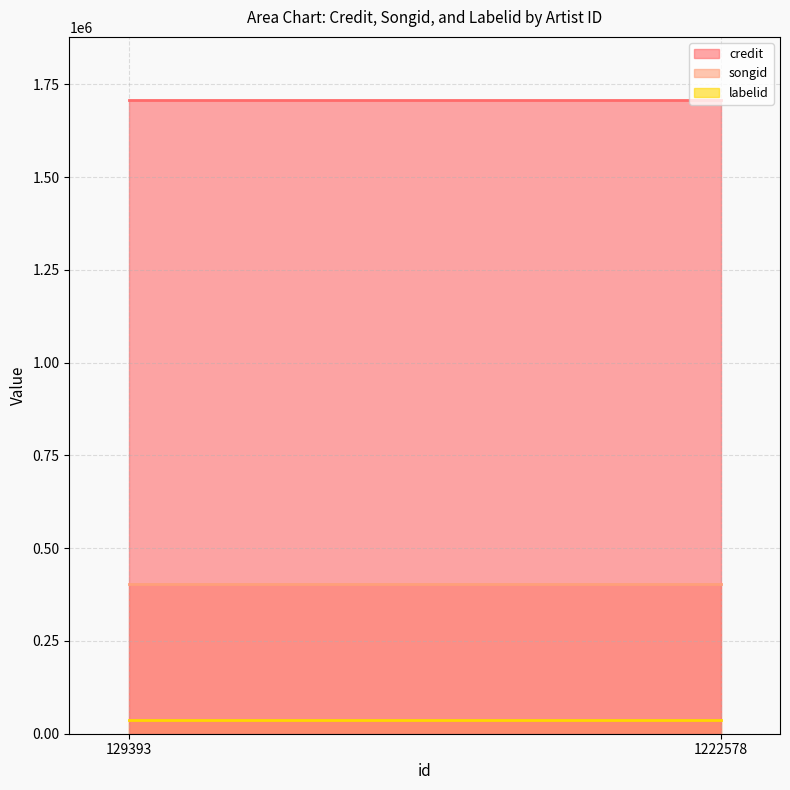

What is the sum of all songid values?

805144